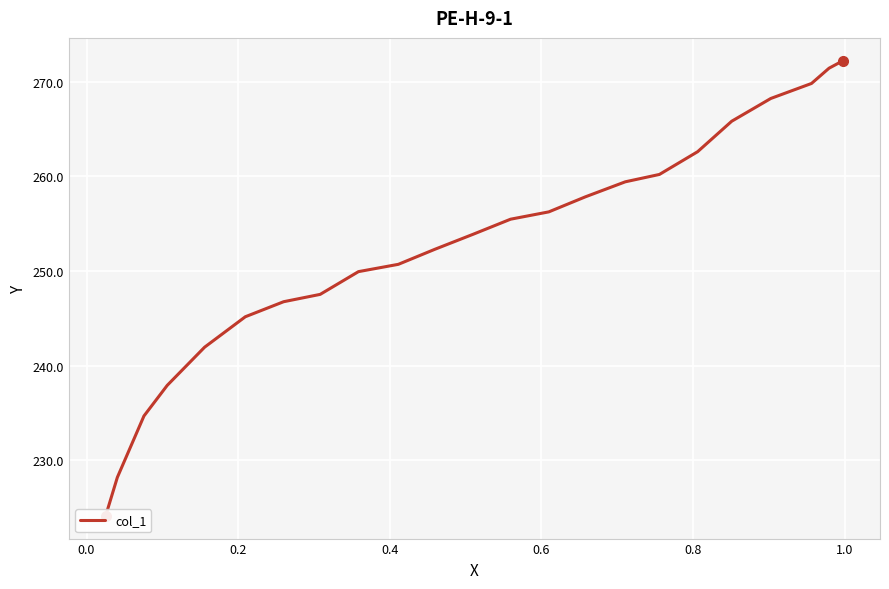

How many values are below 253?

11